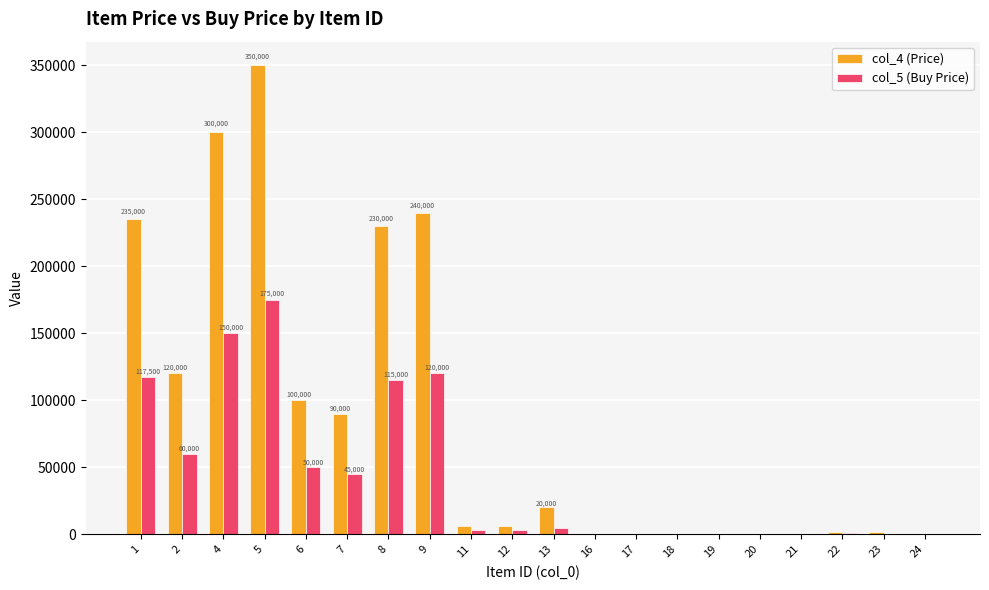

What is the spread (max minus min) of values at 4?

150000